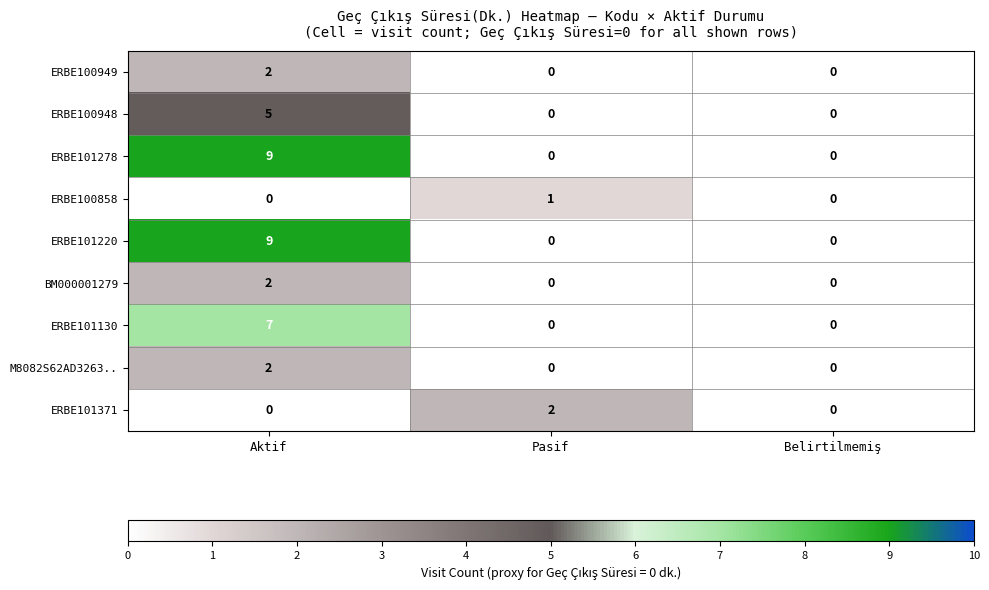

True or false: ERBE100858 has a value of 0 at Pasif.

False